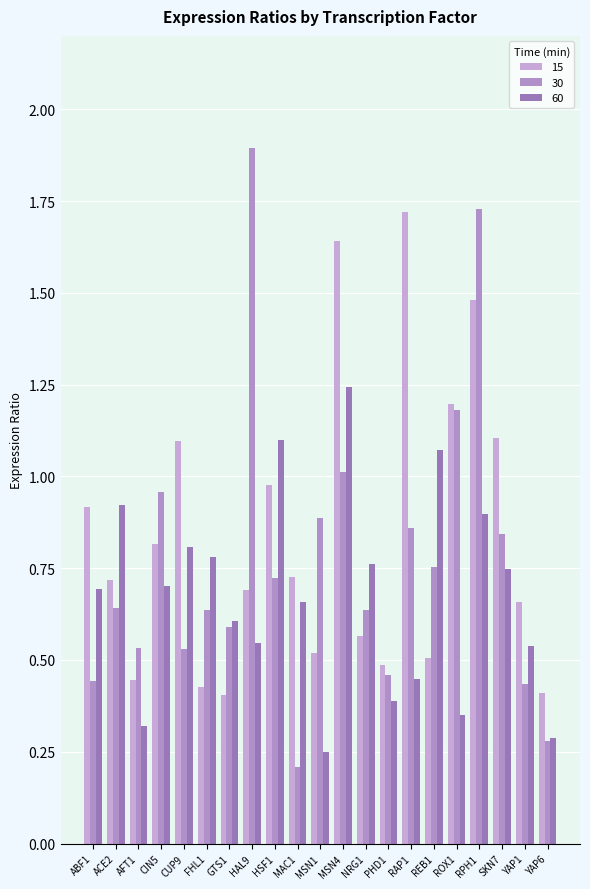

Rank the series by their average value, from lowest to highest.

60, 30, 15